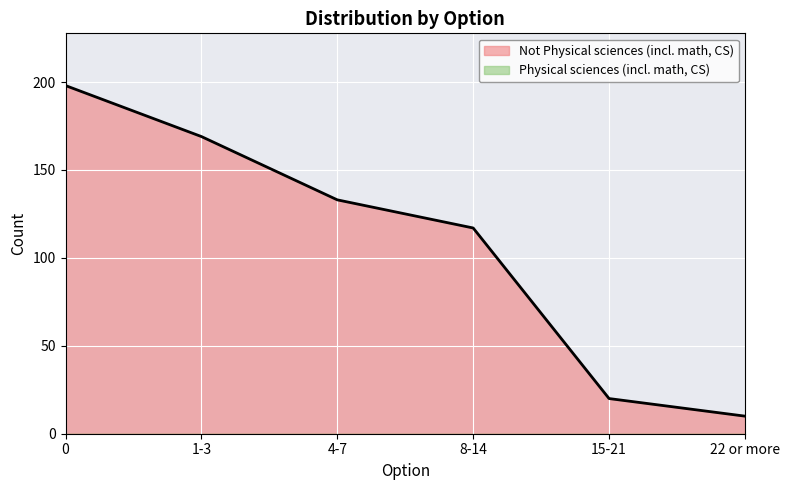

How many values exceed 133?

2